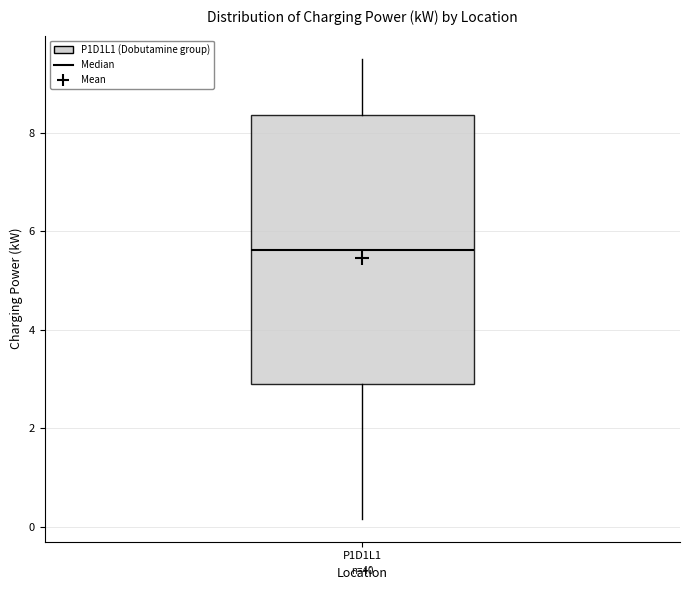

Transcribe this box plot: give where the median line is, the range the box spans, and where the two whiskers end, as read against the y-axis. The values are not printed on the chart, so give them approximately, as read against the axis.

median 5.6, box 2.8 to 8.4, whiskers 0.2 to 9.6